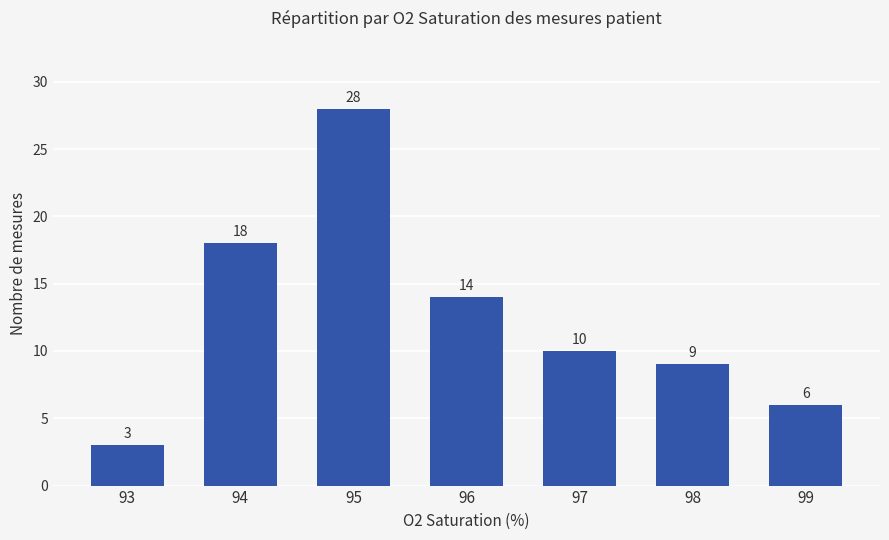

Reading left to right, extract all data points from this chart.

93=3	94=18	95=28	96=14	97=10	98=9	99=6